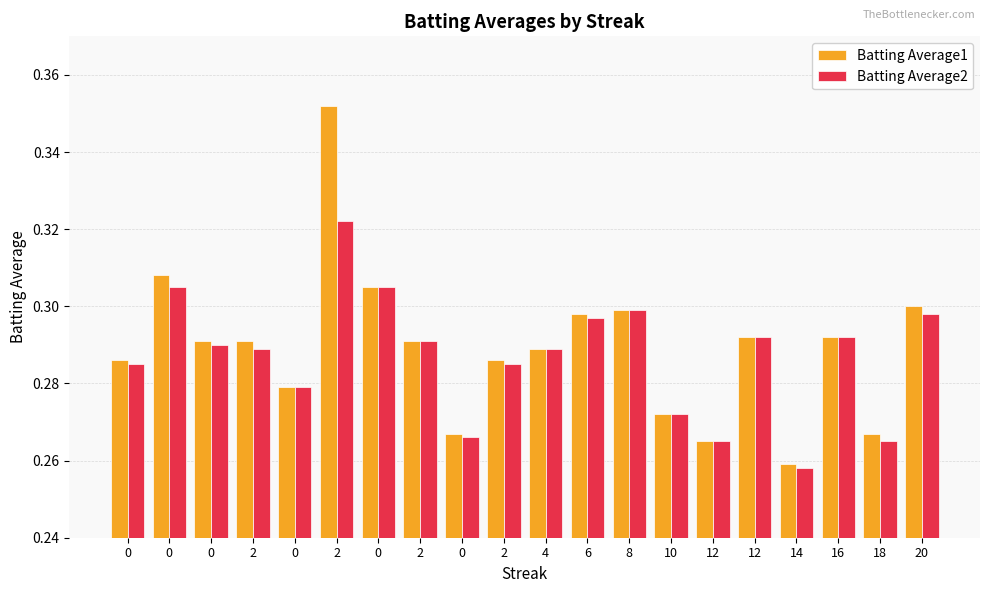

What are all the series names shown in the legend?

Batting Average1, Batting Average2